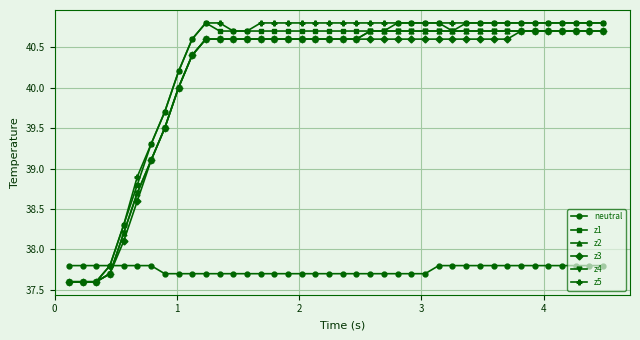

At how many categories does at least one series exceed 39?

34